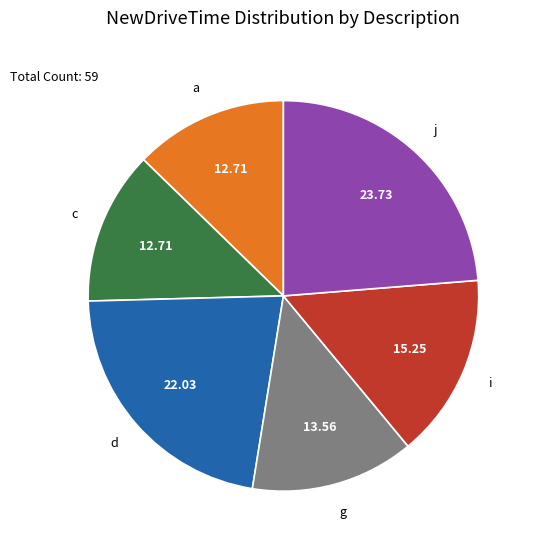

Does any single category account for the majority?

No